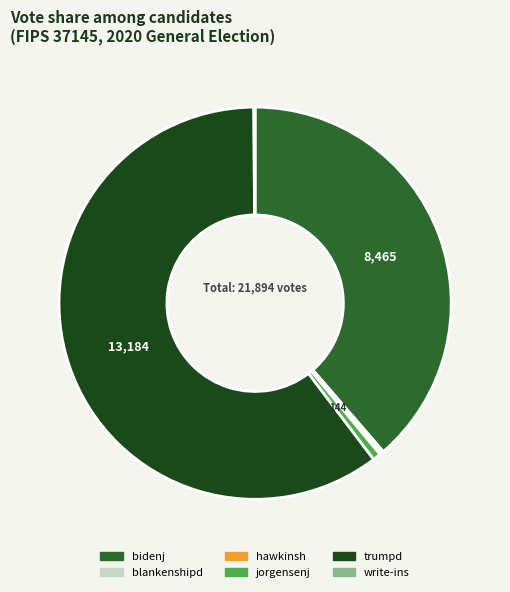

What is the largest slice in the pie chart?

trumpd